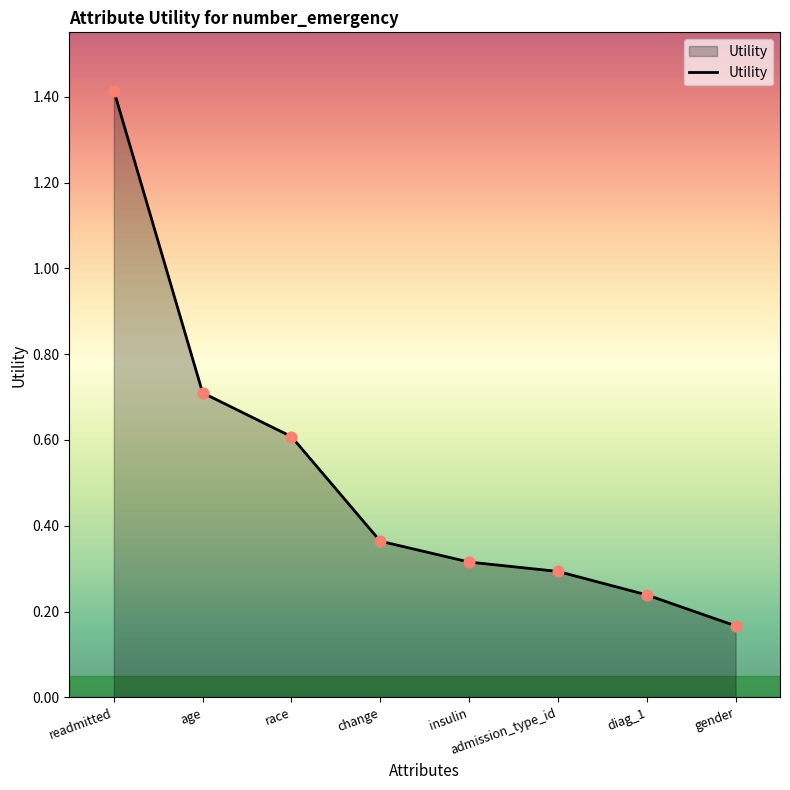

Between gender and diag_1, which is larger?

diag_1